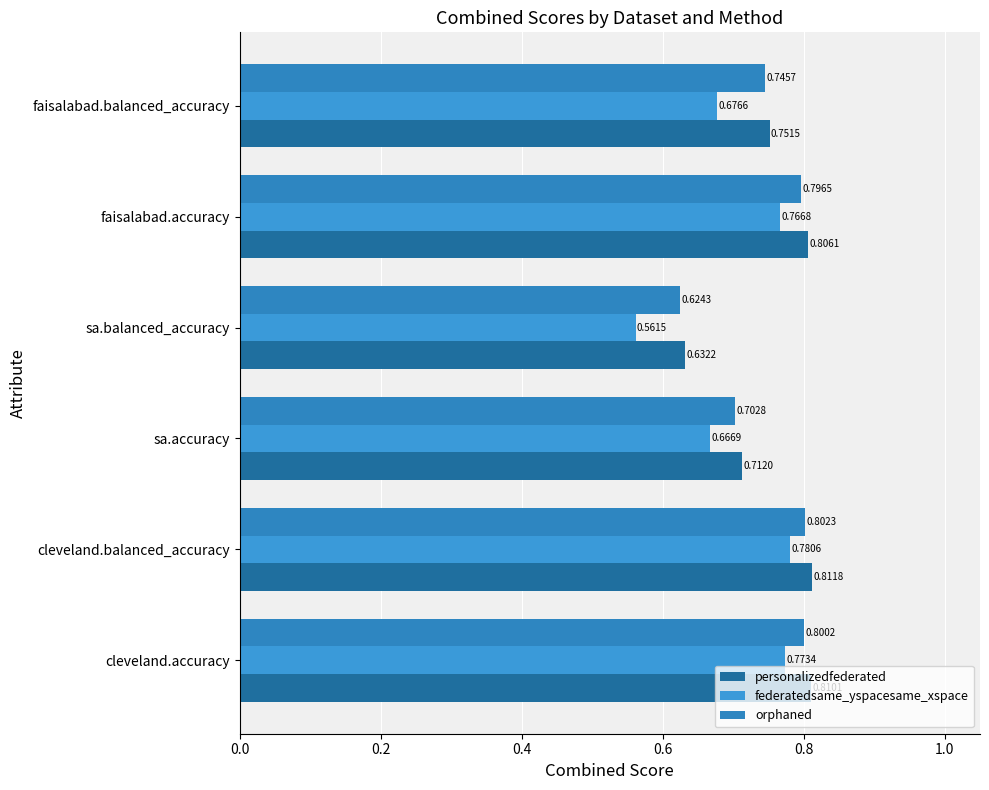

Rank the series by their average value, from lowest to highest.

federatedsame_yspacesame_xspace, orphaned, personalizedfederated